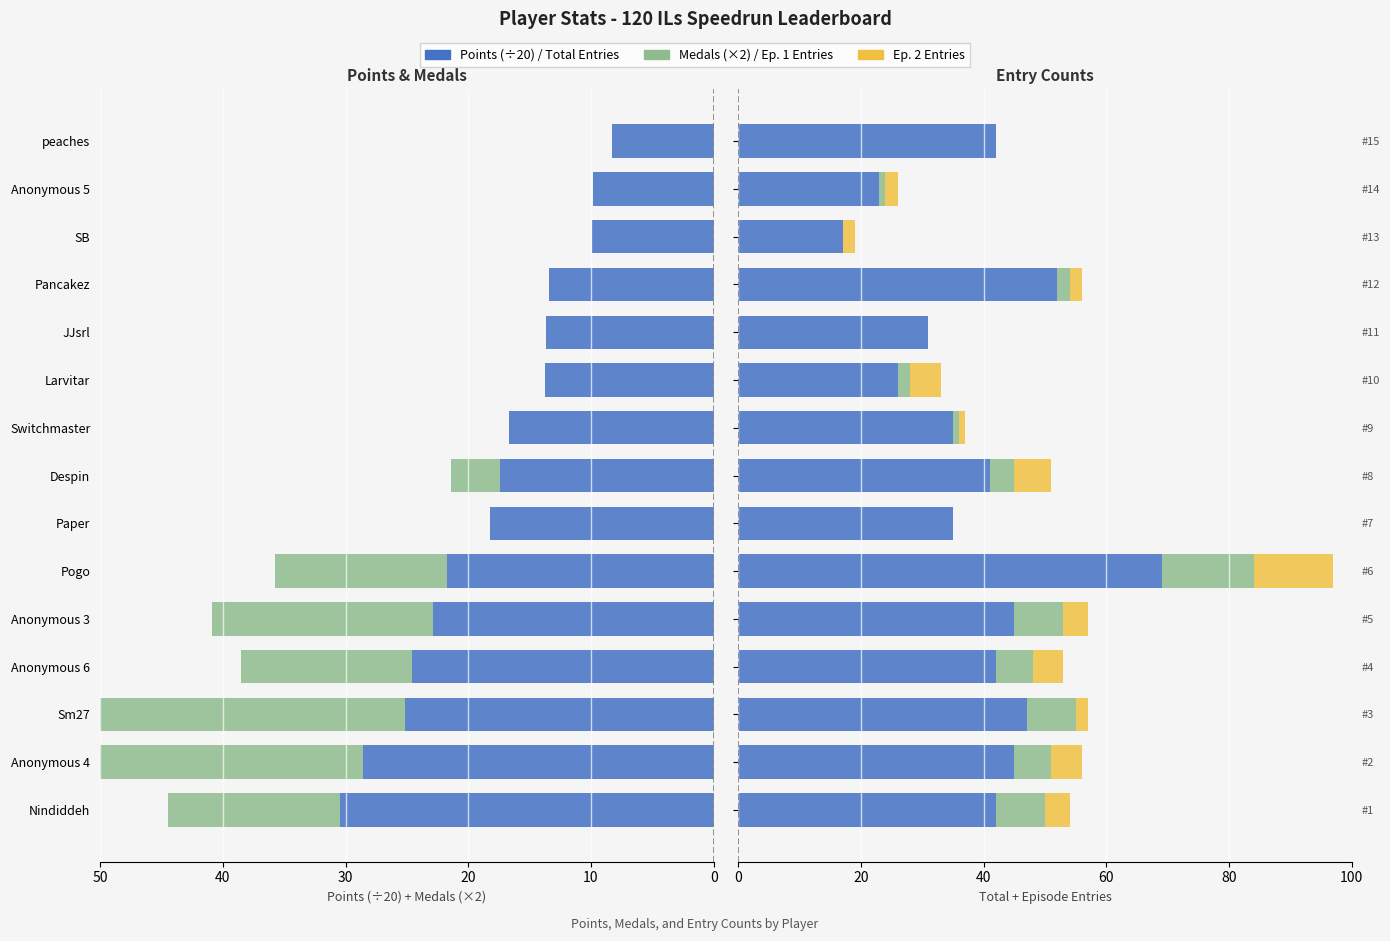

At how many categories does at least one series exceed 45?

3